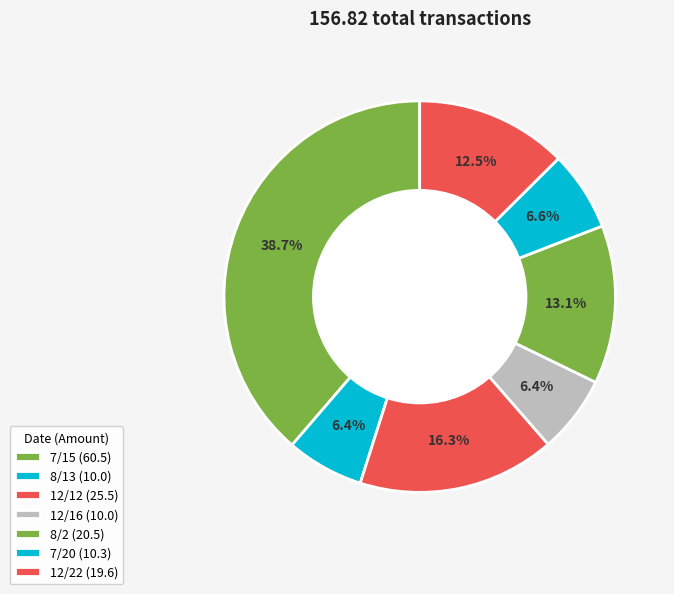

Count the number of slices in the pie.

7